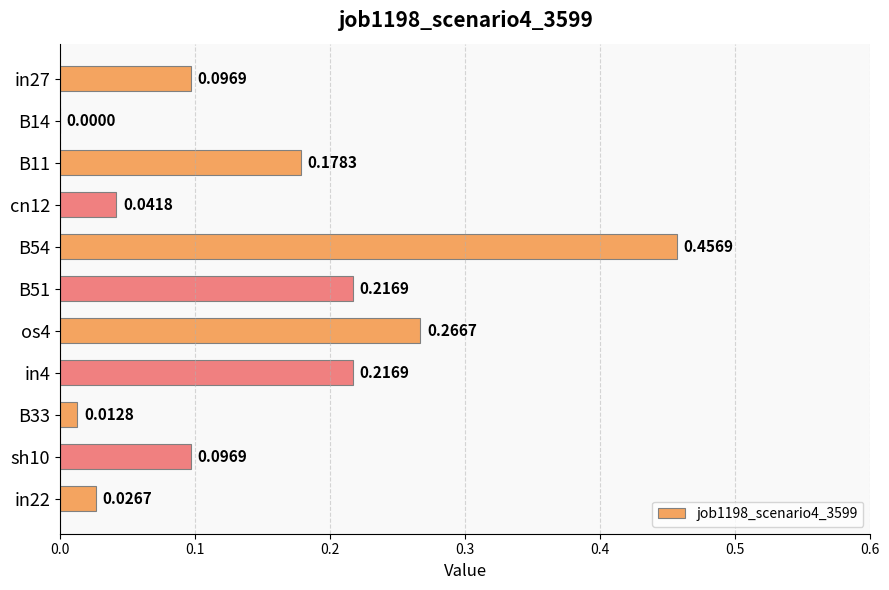

What is the change in value from cn12 to B51?

+0.2